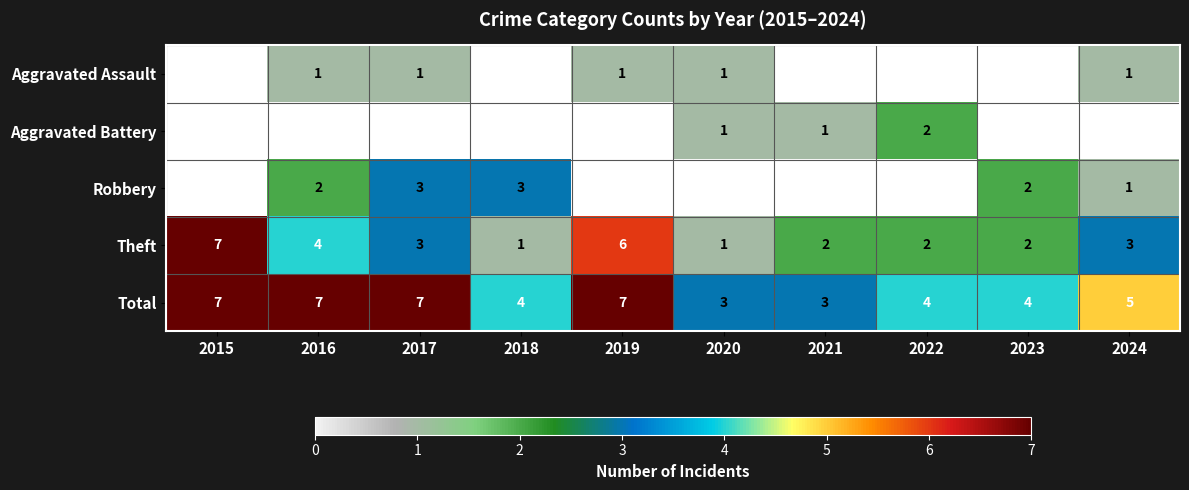

Is the value of Robbery at 2024 greater than the value of Total at 2016?

No